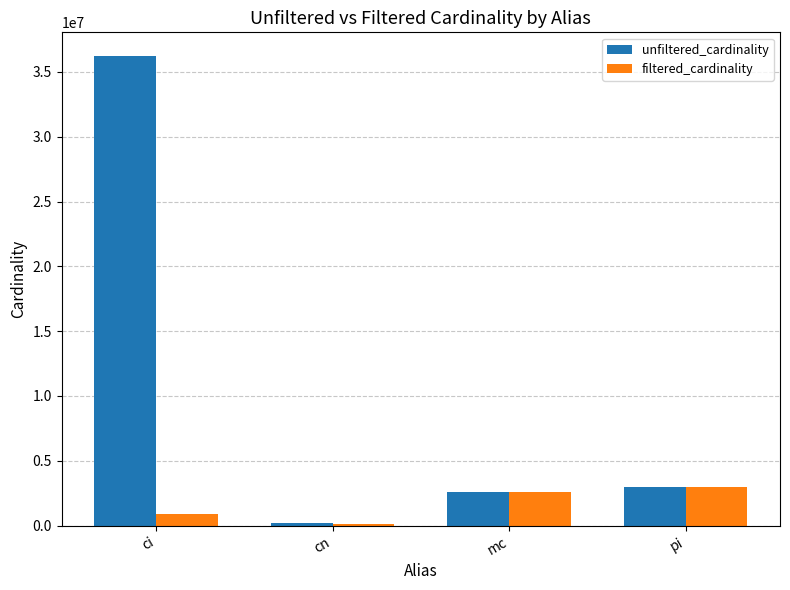

At which label does unfiltered_cardinality reach its peak?

ci